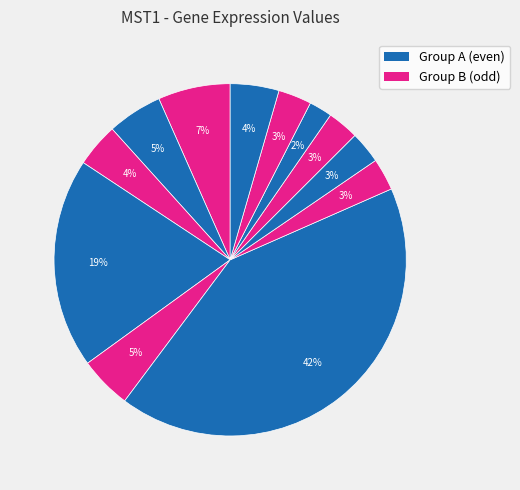

To the nearest percent, what is the average slice percentage?

8%